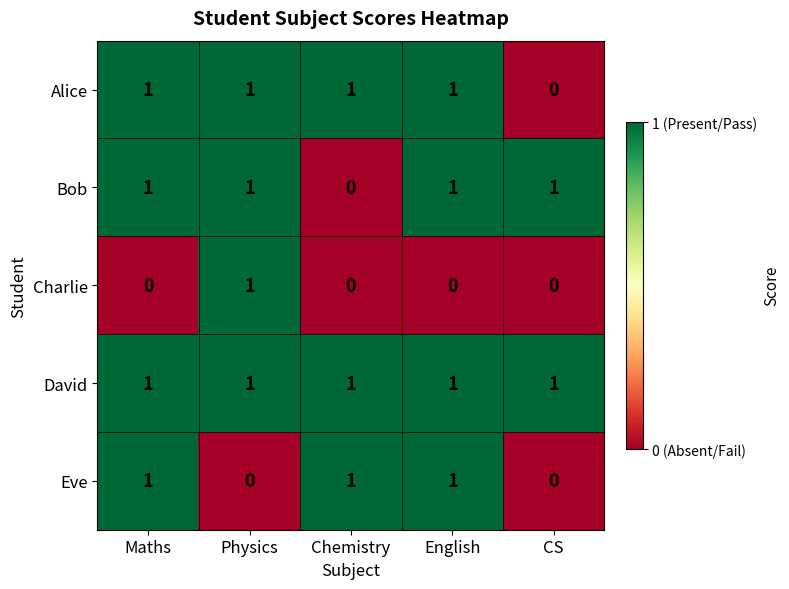

What is the total value across all series at English?

4